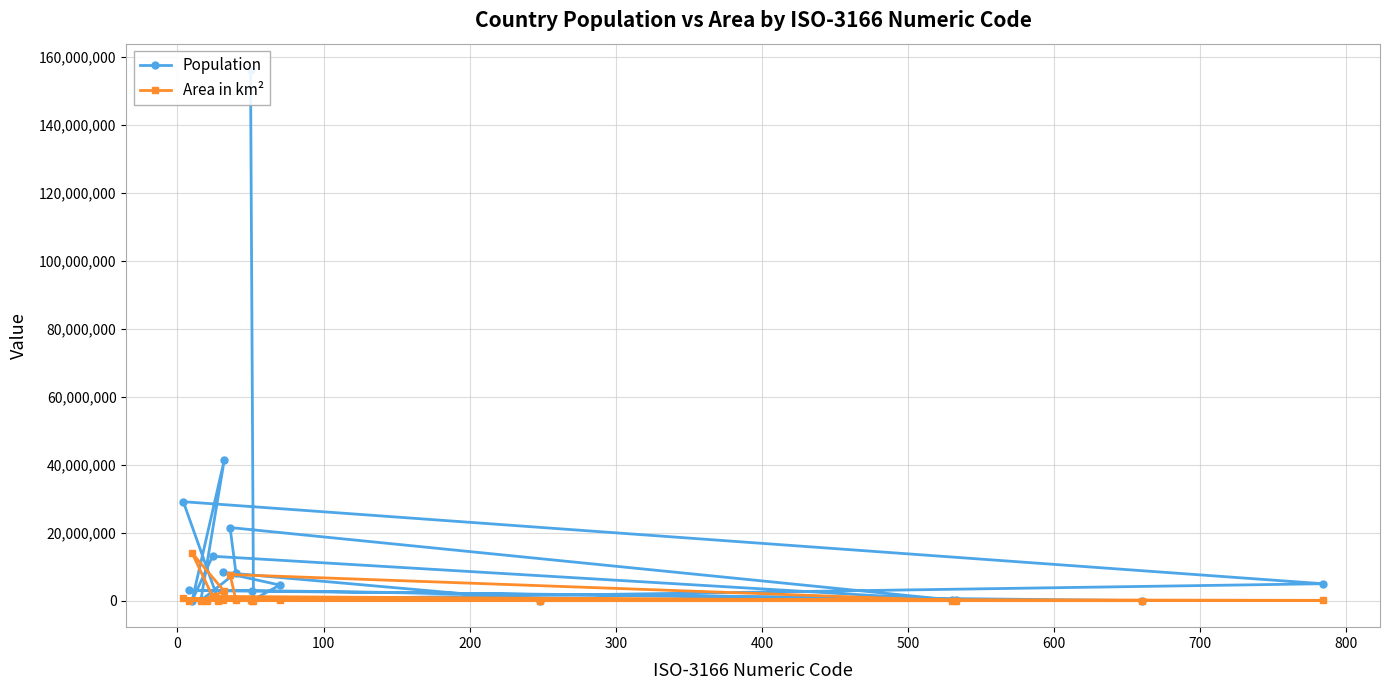

How many values in the Area in km² series are below 51129?

10